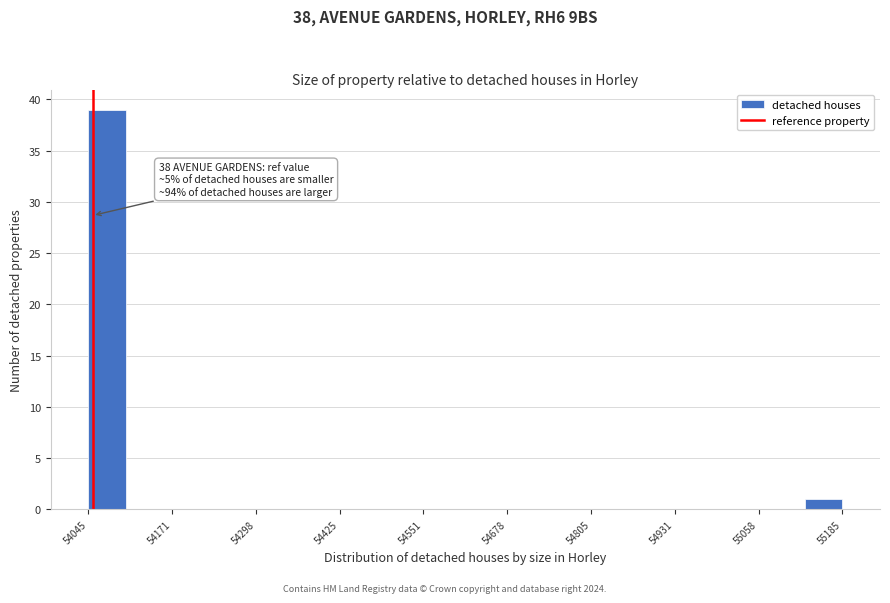

Read against the x-axis, roughly where is the centre of the tallest bar?

54080